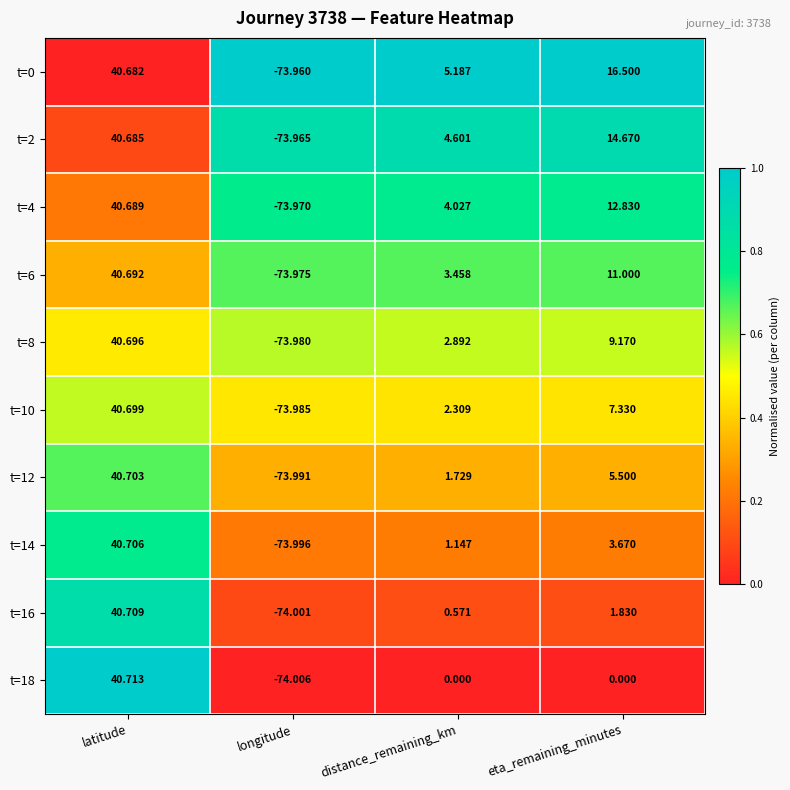

Which label corresponds to the largest value in the chart?

latitude